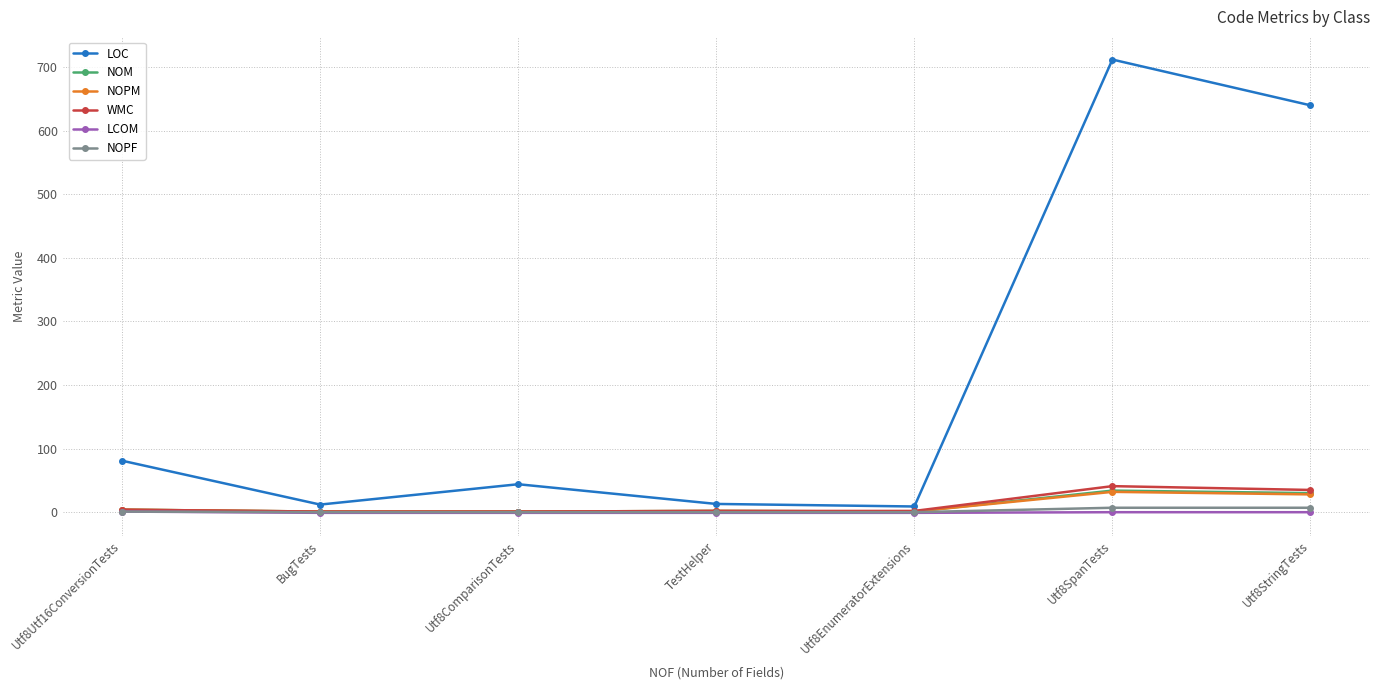

How many NOPF values are between 0 and 7?

7